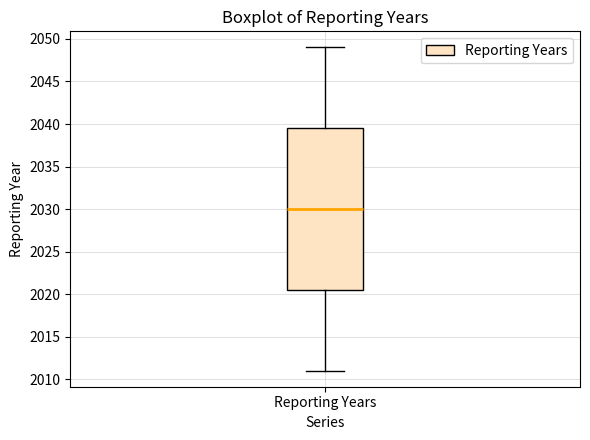

Transcribe this box plot: give where the median line is, the range the box spans, and where the two whiskers end, as read against the y-axis. The values are not printed on the chart, so give them approximately, as read against the axis.

median 2030.0, box 2020.5 to 2039.5, whiskers 2011.0 to 2049.0